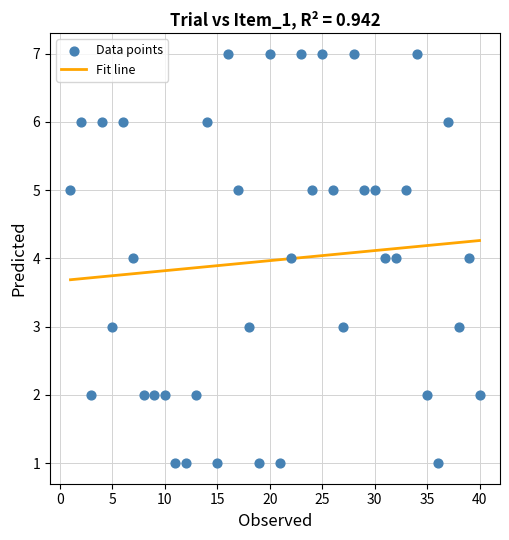

What is the range of X values (max minus min)?

39